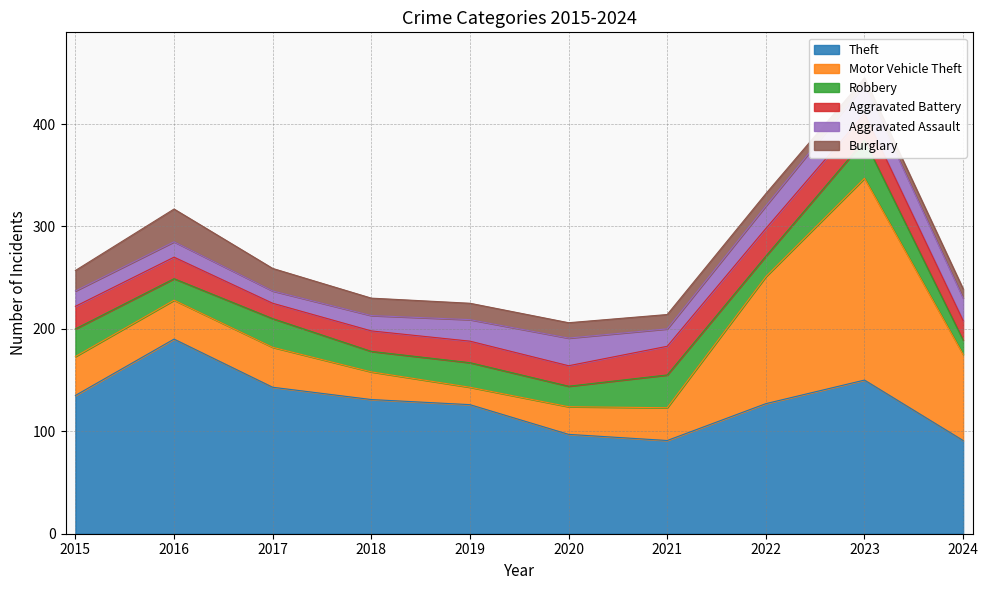

The value of Robbery at 2018 is 29. True or false?

False